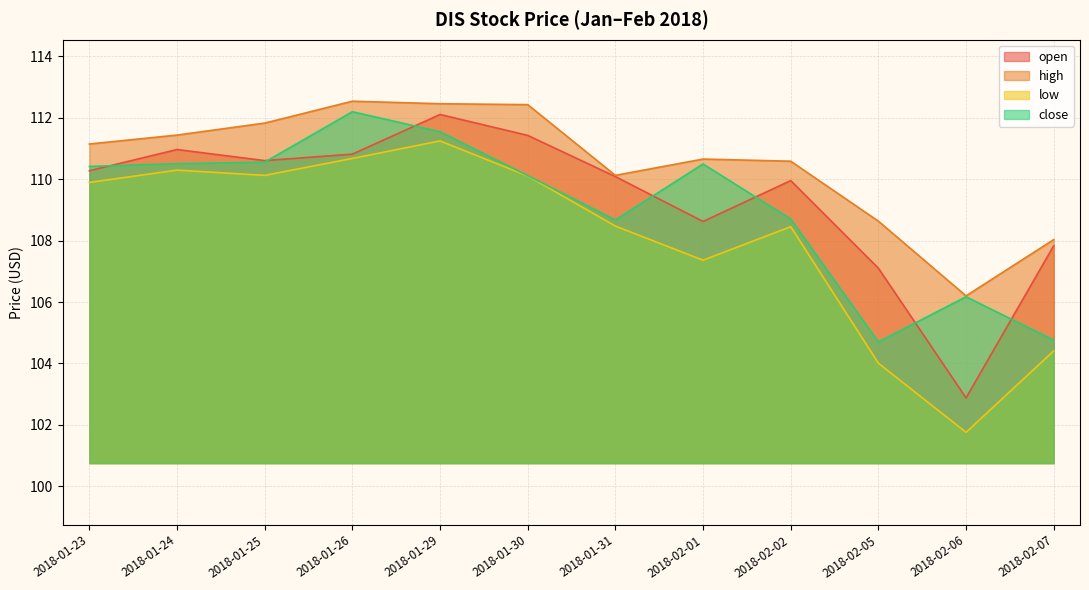

True or false: low has a value of 110.7 at 2018-01-26.

True